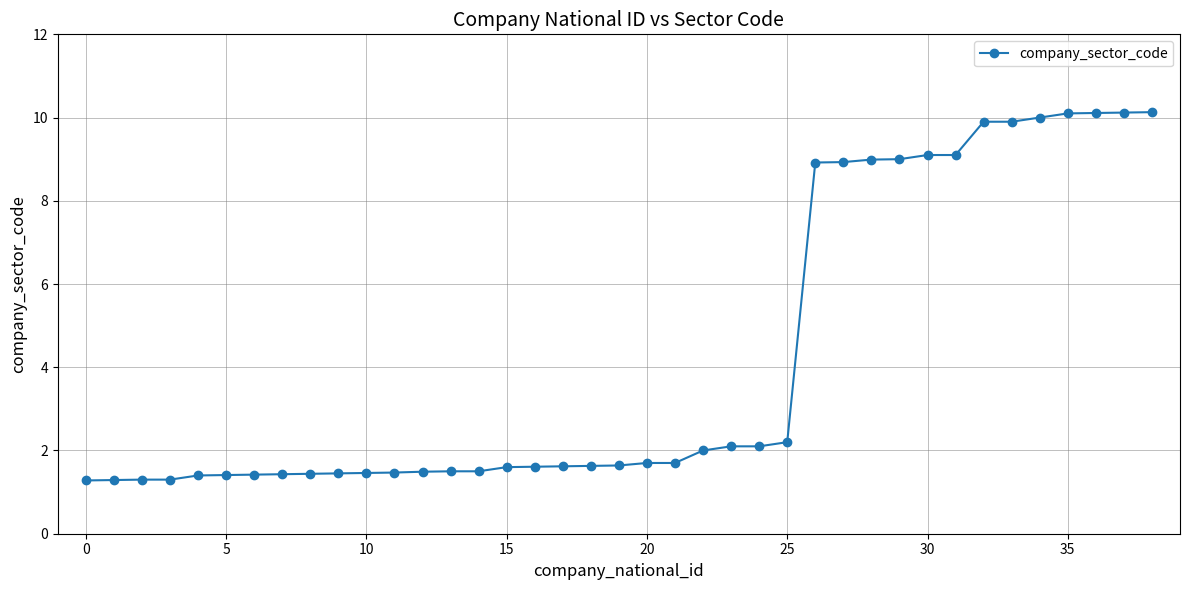

What is the value of the 16th point from the left?

1.6